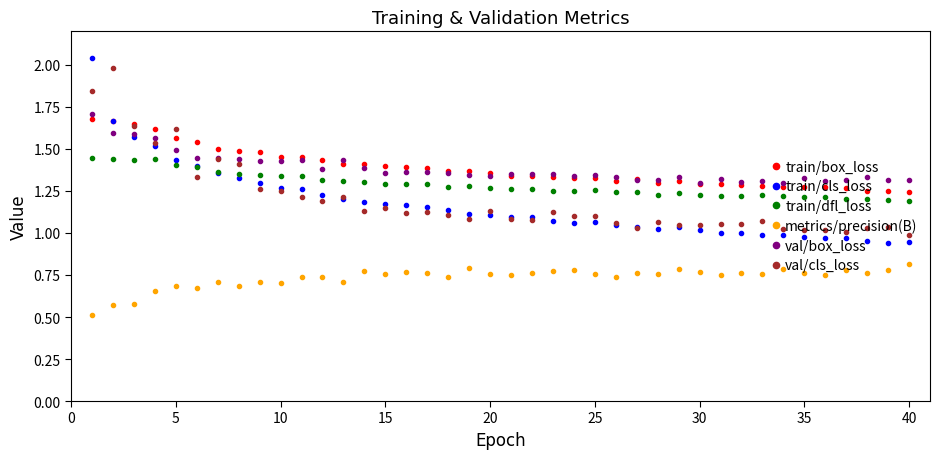

Rank the series by their maximum value, from highest to lowest.

train/cls_loss, val/cls_loss, val/box_loss, train/box_loss, train/dfl_loss, metrics/precision(B)